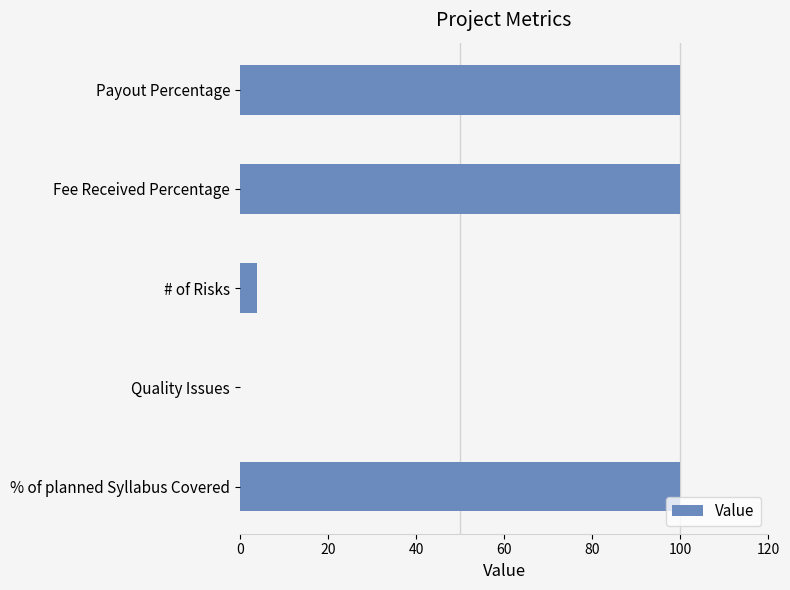

Where is the data nearest to the value 50?

# of Risks